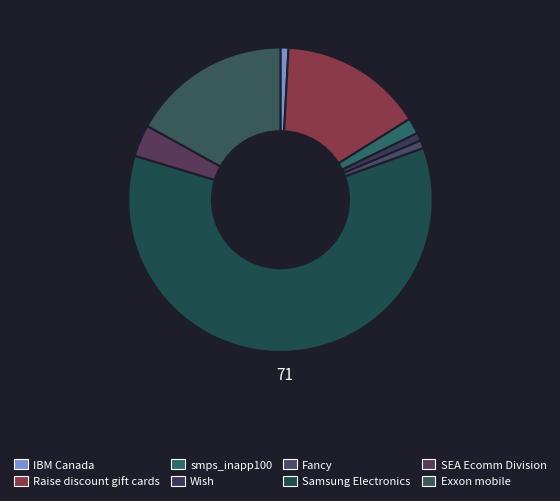

To the nearest percent, what portion does Wish represent?

1%